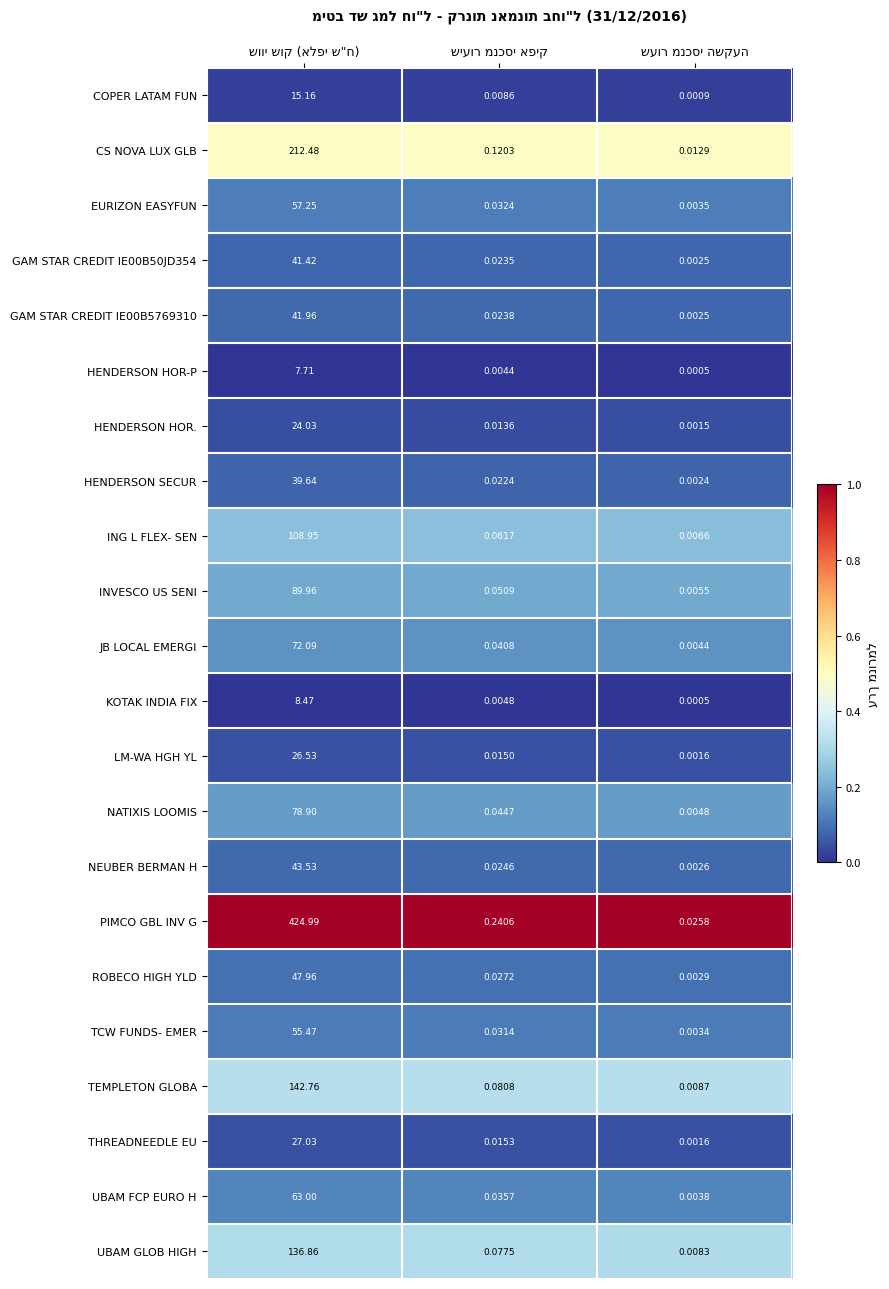

Which series has the largest total across all categories?

PIMCO GBL INV G